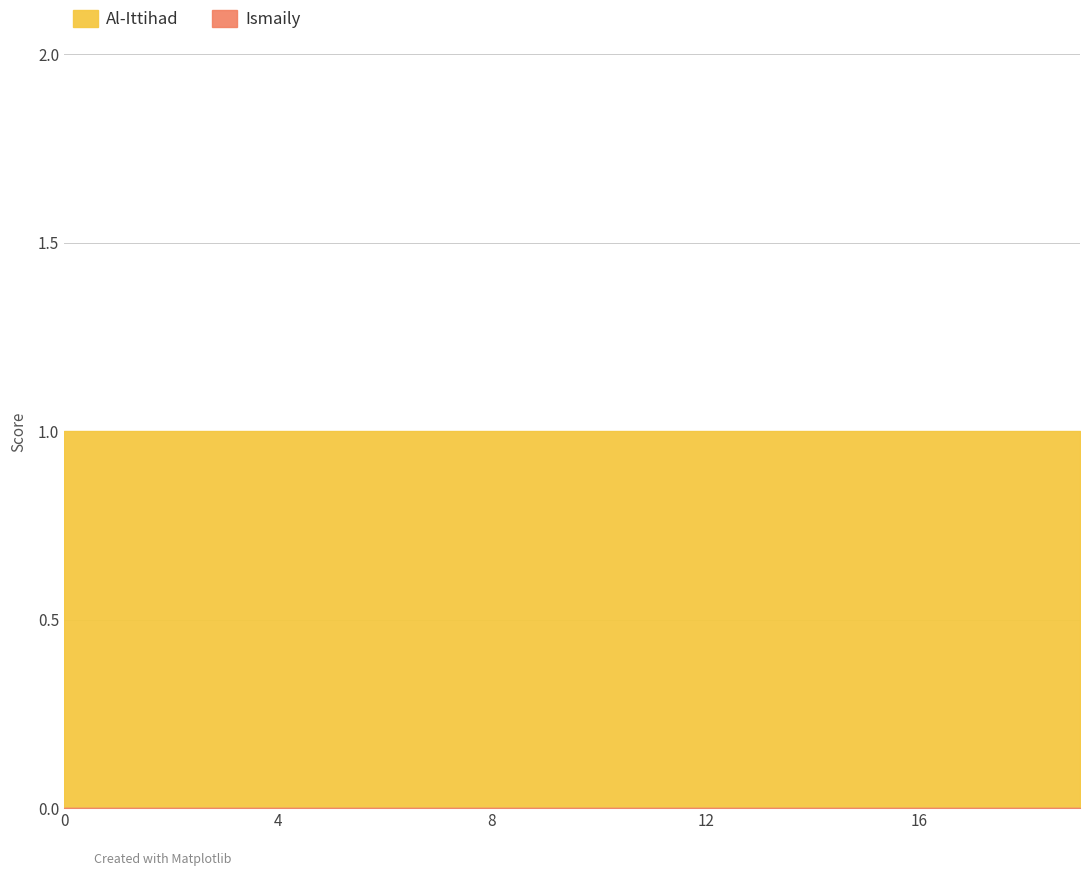

What is the value of the Al-Ittihad point at the 20th from the left?

1